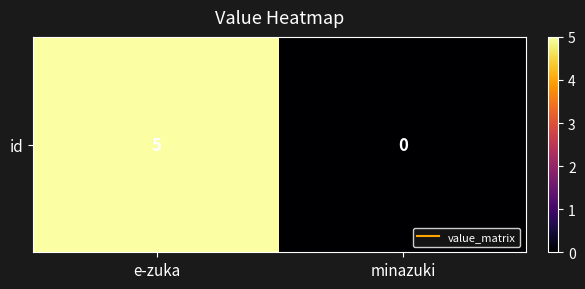

Rank the categories by value from highest to lowest.

e-zuka, minazuki